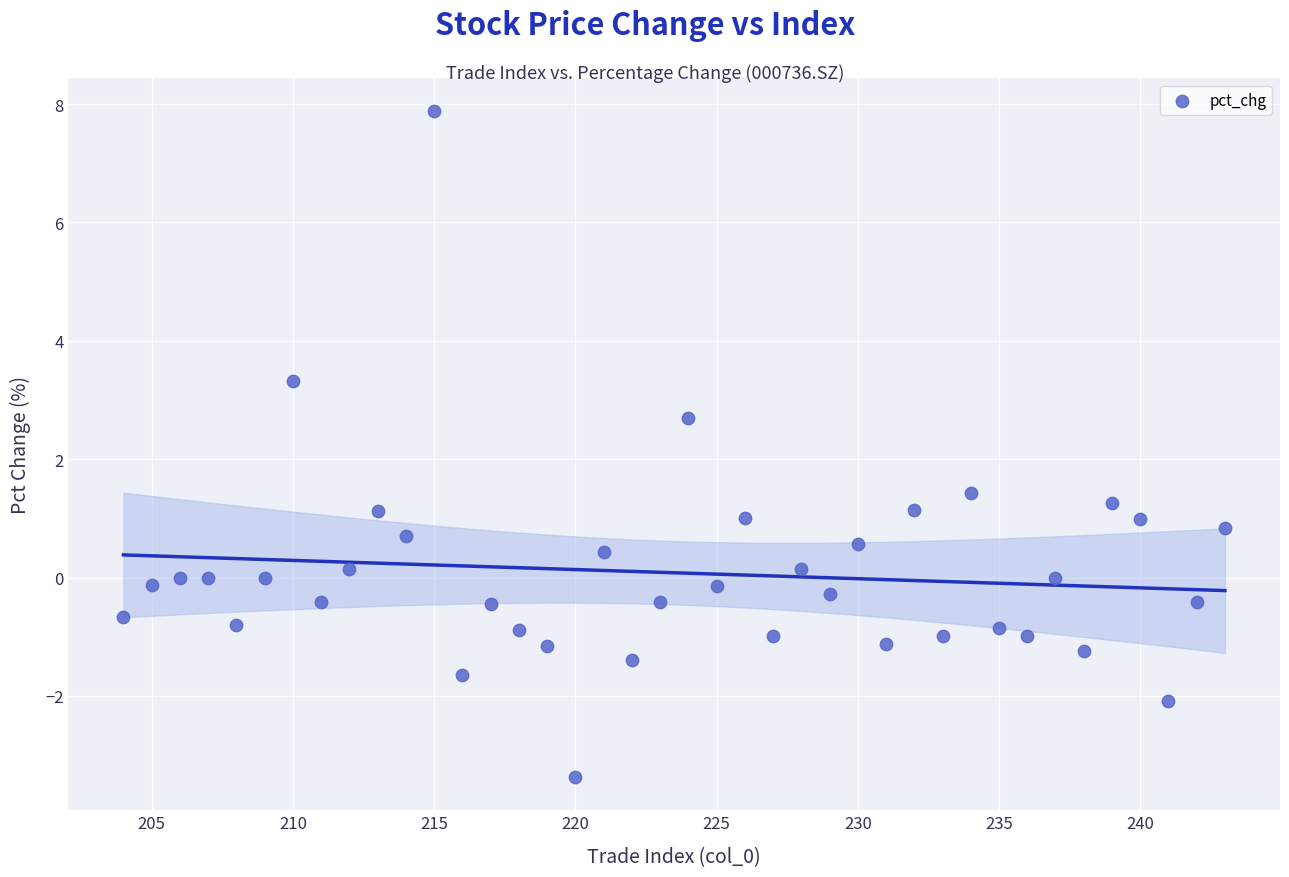

What is the range of X values (max minus min)?

39.0